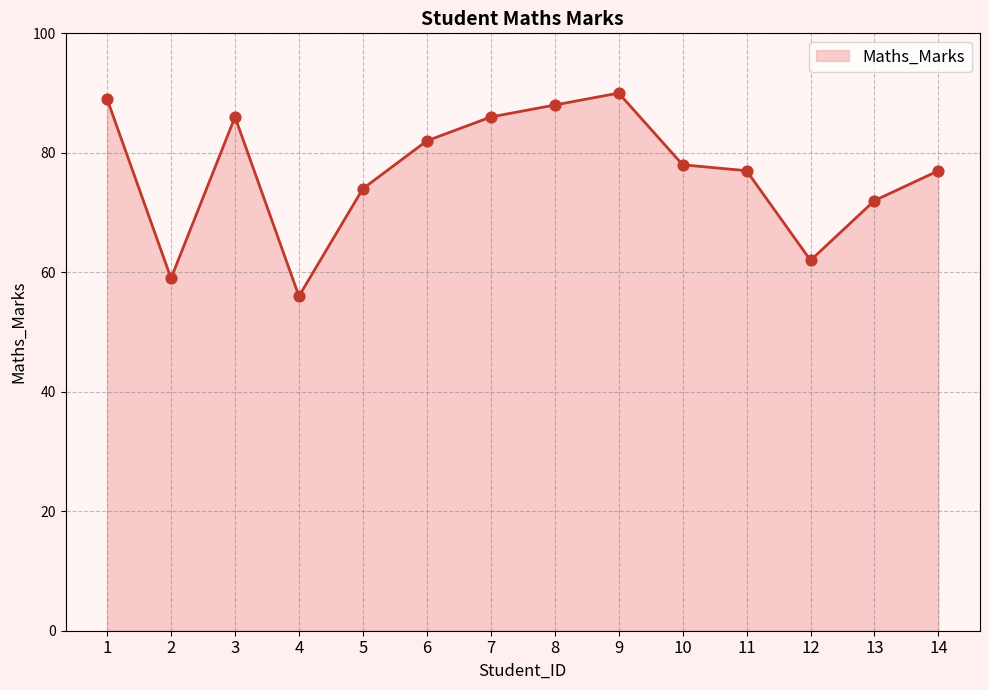

Approximately how many times larger is the value at 6 compared to 14?

1.1